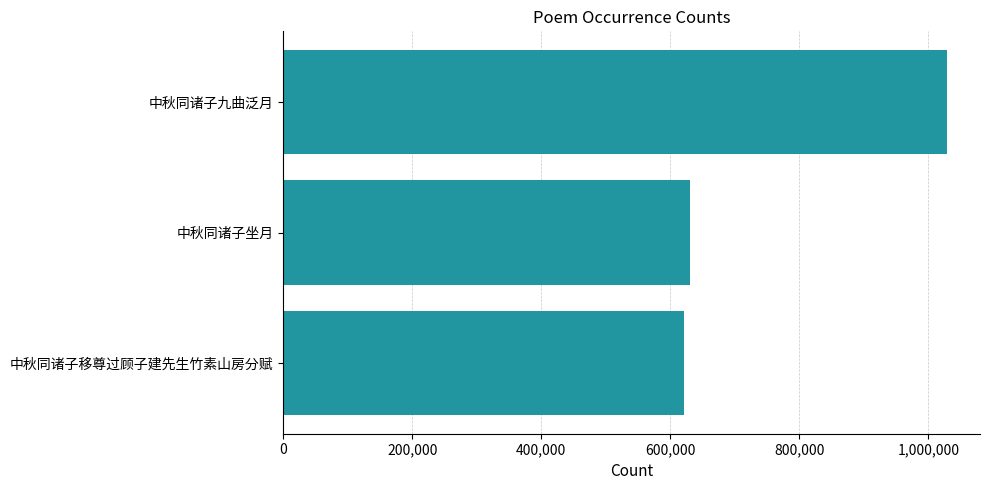

What is the difference between the maximum and minimum values?

407388